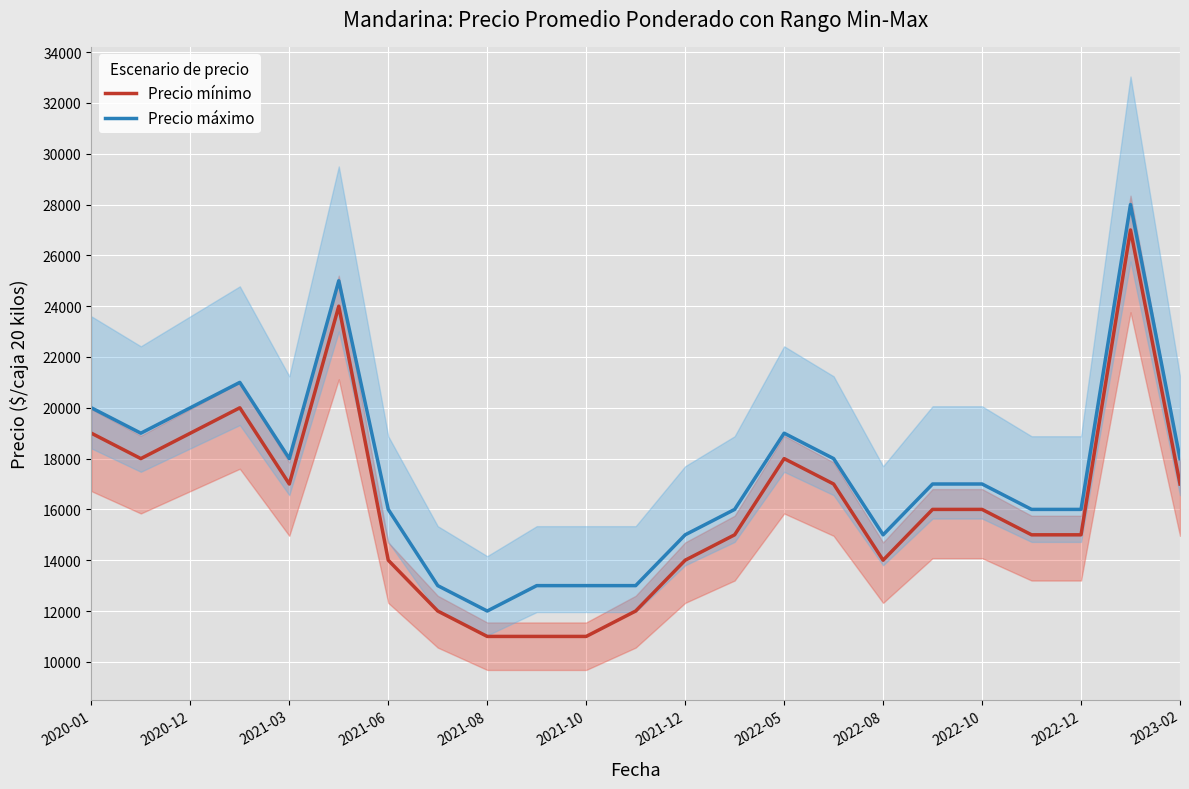

What is the difference between the highest and lowest values at 17?

1000